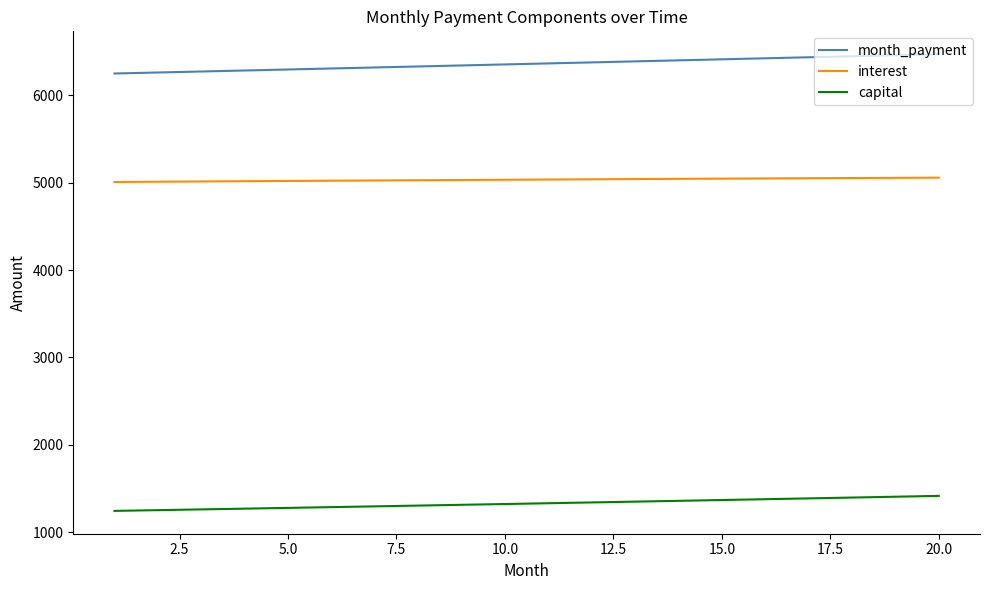

Rank the series by their average value, from lowest to highest.

capital, interest, month_payment